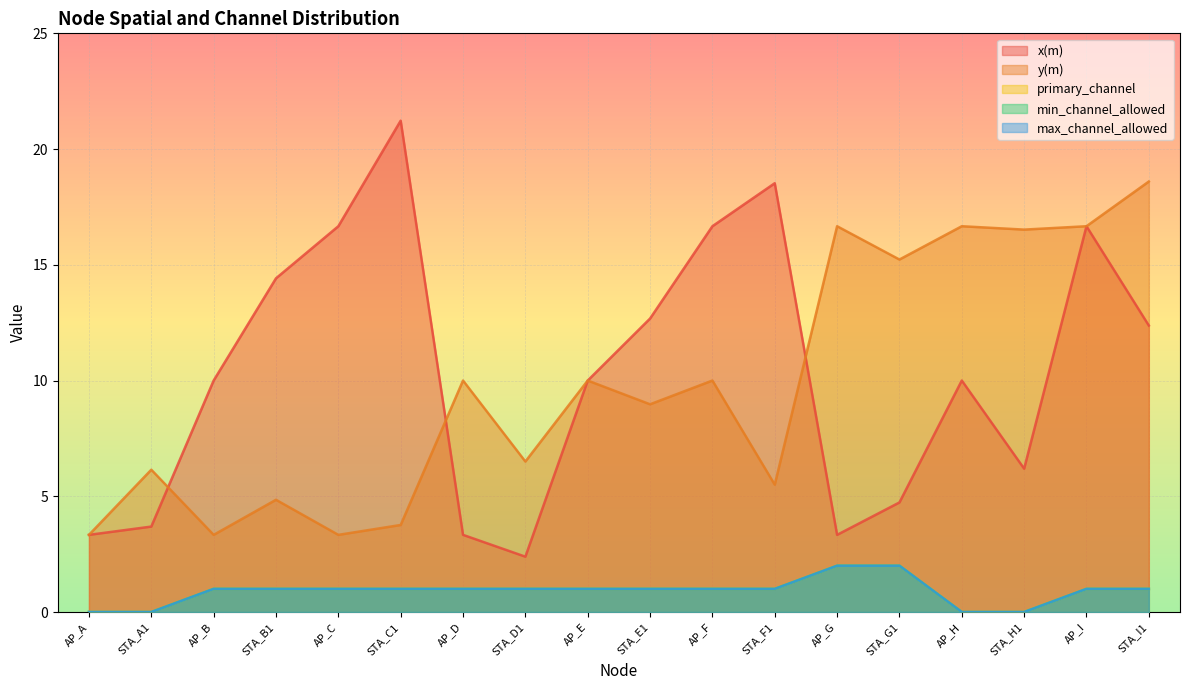

Reading left to right, extract all data points from this chart.

x(m): AP_A=3.3	STA_A1=3.7	AP_B=10.0	STA_B1=14.4	AP_C=16.7	STA_C1=21.2	AP_D=3.3	STA_D1=2.4	AP_E=10.0	STA_E1=12.7	AP_F=16.7	STA_F1=18.5	AP_G=3.3	STA_G1=4.7	AP_H=10.0	STA_H1=6.2	AP_I=16.7	STA_I1=12.4
y(m): AP_A=3.3	STA_A1=6.1	AP_B=3.3	STA_B1=4.8	AP_C=3.3	STA_C1=3.8	AP_D=10.0	STA_D1=6.5	AP_E=10.0	STA_E1=9.0	AP_F=10.0	STA_F1=5.5	AP_G=16.7	STA_G1=15.2	AP_H=16.7	STA_H1=16.5	AP_I=16.7	STA_I1=18.6
primary_channel: AP_A=0.0	STA_A1=0.0	AP_B=1.0	STA_B1=1.0	AP_C=1.0	STA_C1=1.0	AP_D=1.0	STA_D1=1.0	AP_E=1.0	STA_E1=1.0	AP_F=1.0	STA_F1=1.0	AP_G=2.0	STA_G1=2.0	AP_H=0.0	STA_H1=0.0	AP_I=1.0	STA_I1=1.0
min_channel_allowed: AP_A=0.0	STA_A1=0.0	AP_B=1.0	STA_B1=1.0	AP_C=1.0	STA_C1=1.0	AP_D=1.0	STA_D1=1.0	AP_E=1.0	STA_E1=1.0	AP_F=1.0	STA_F1=1.0	AP_G=2.0	STA_G1=2.0	AP_H=0.0	STA_H1=0.0	AP_I=1.0	STA_I1=1.0
max_channel_allowed: AP_A=0.0	STA_A1=0.0	AP_B=1.0	STA_B1=1.0	AP_C=1.0	STA_C1=1.0	AP_D=1.0	STA_D1=1.0	AP_E=1.0	STA_E1=1.0	AP_F=1.0	STA_F1=1.0	AP_G=2.0	STA_G1=2.0	AP_H=0.0	STA_H1=0.0	AP_I=1.0	STA_I1=1.0